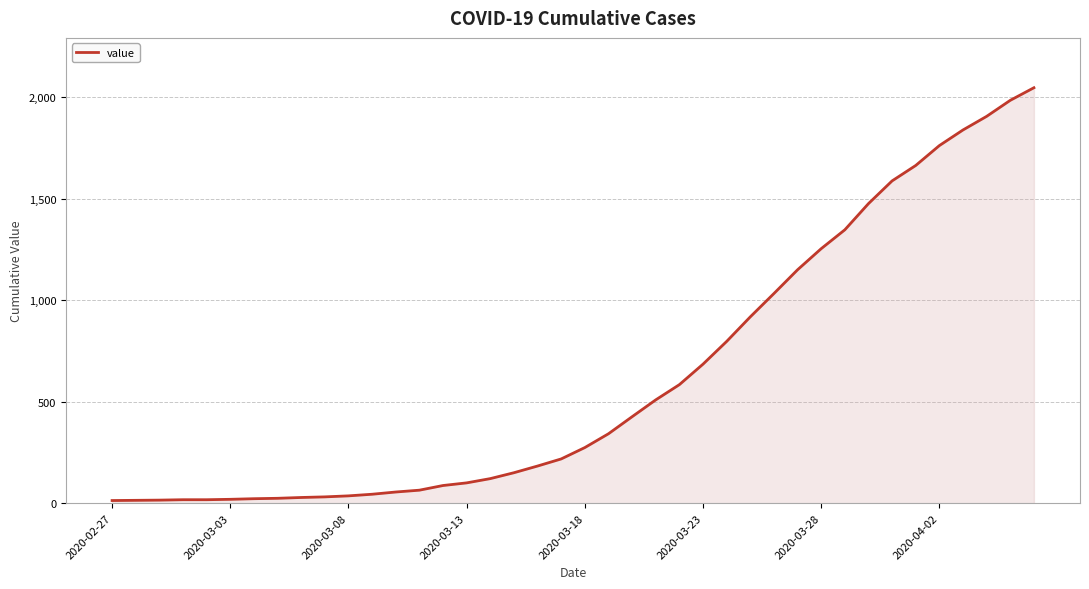

True or false: the data has more than 2 interior local peaks.

False